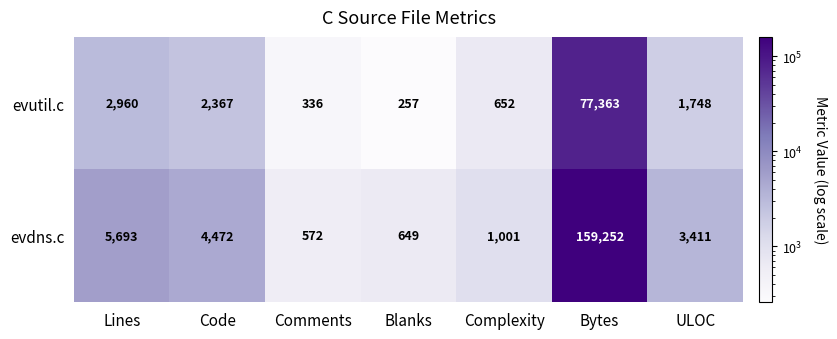

Count the number of categories in the chart.

7